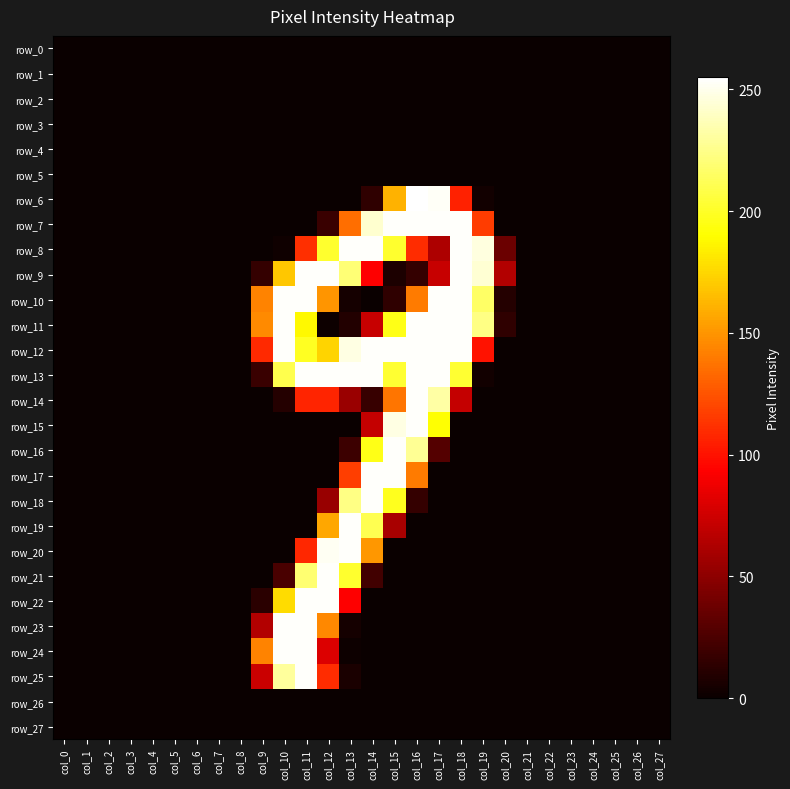

At how many categories does at least one series exceed 12?

12